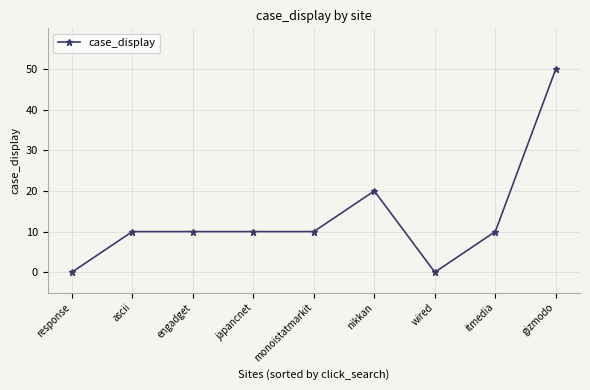

The chart shows a value of 0 at wired. True or false?

True